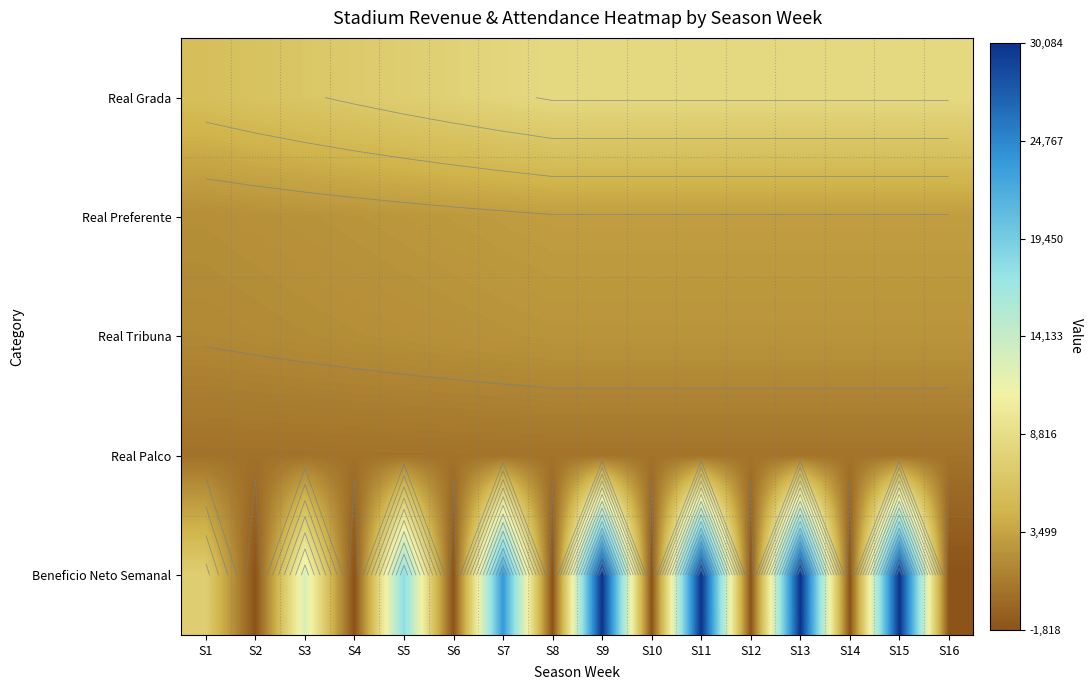

What is the difference between the maximum and minimum values in the Beneficio Neto Semanal series?

31902.0